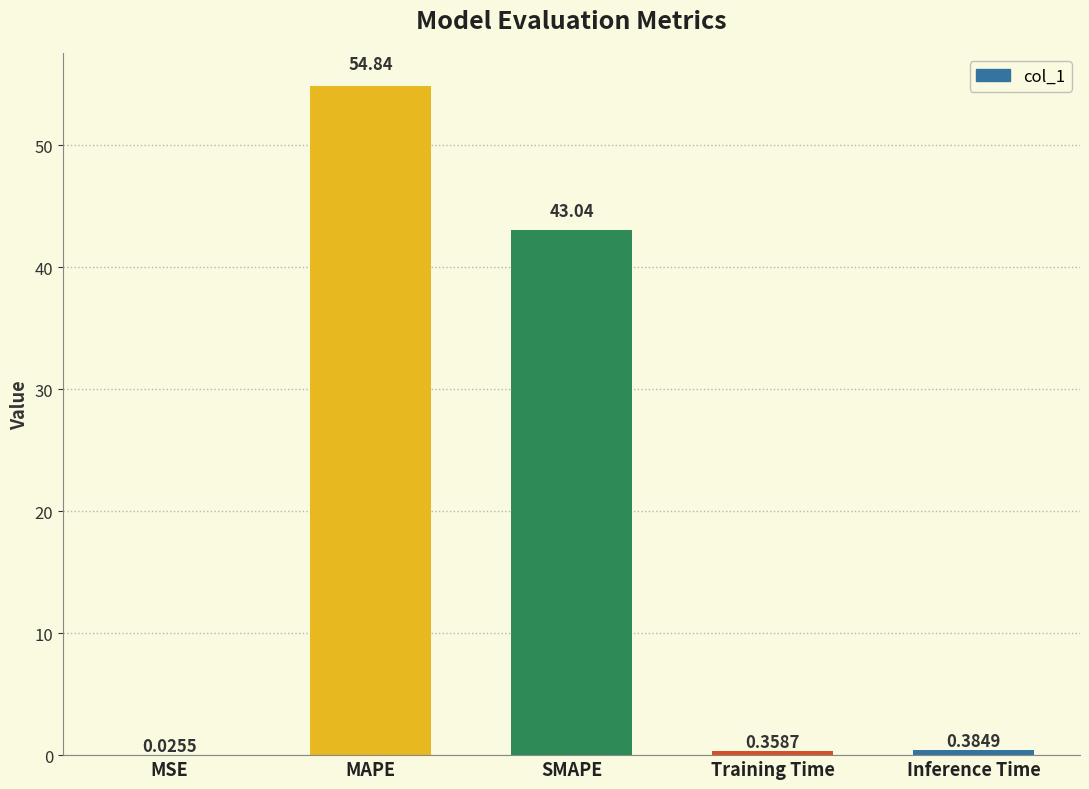

What is the sum of all values?

98.6